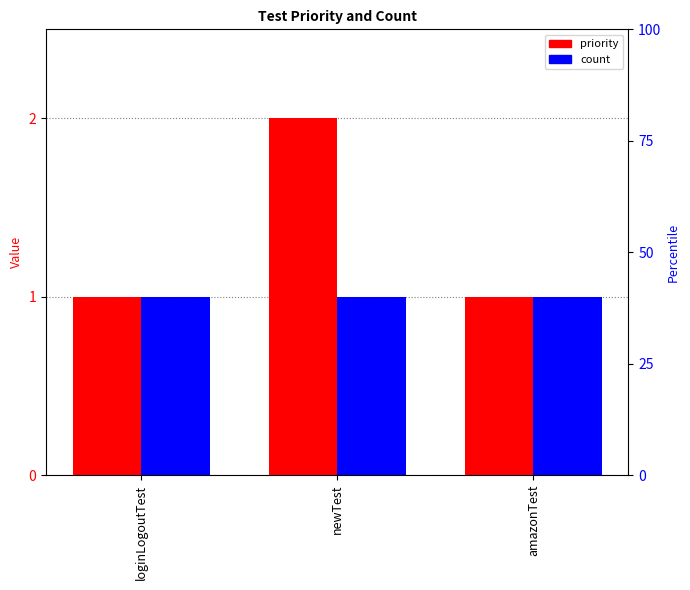

True or false: count has a value of 1 at loginLogoutTest.

True